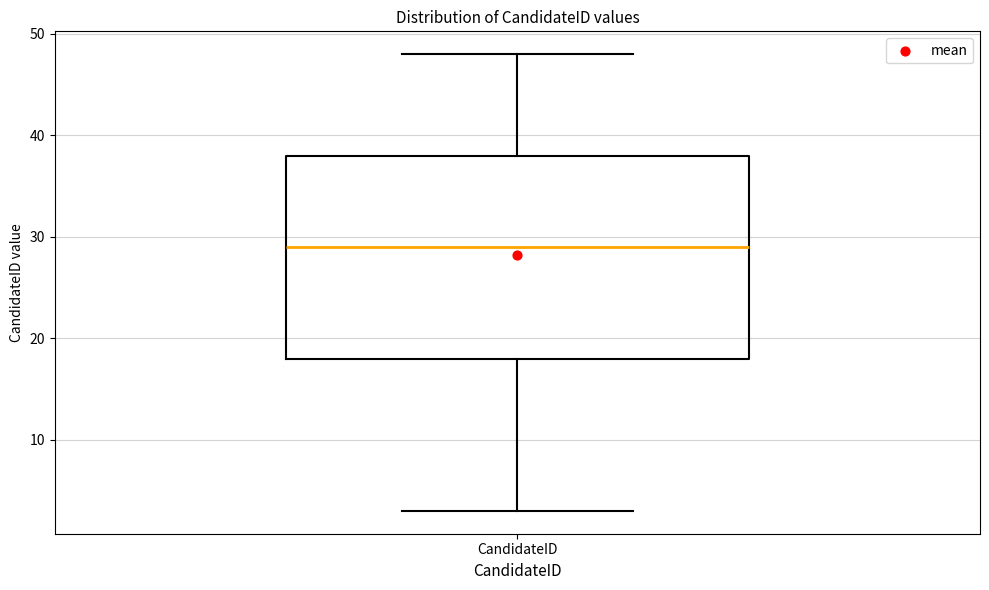

Read this box plot against the y-axis: the position of the median line, the range covered by the box, and the ends of both whiskers. The values are not printed on the chart, so give them approximately, as read against the axis.

median 29, box 18 to 38, whiskers 3 to 48